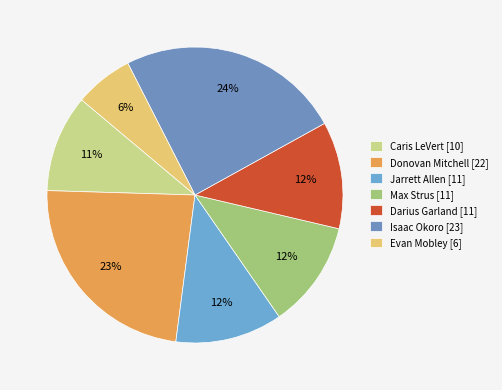

To the nearest percent, what percentage of the pie is Evan Mobley?

6%